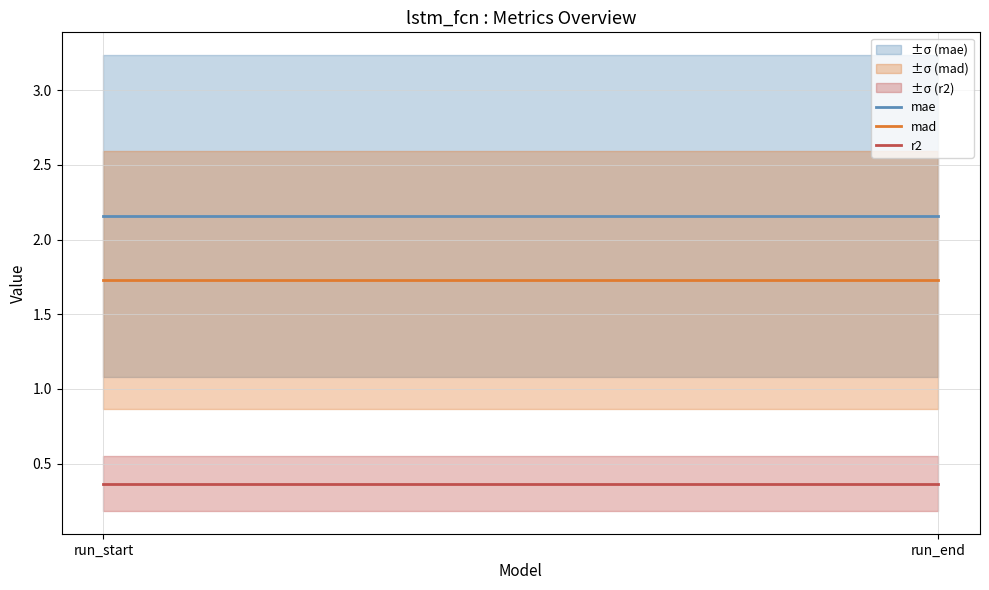

Between run_end and run_start, which is larger?

run_end